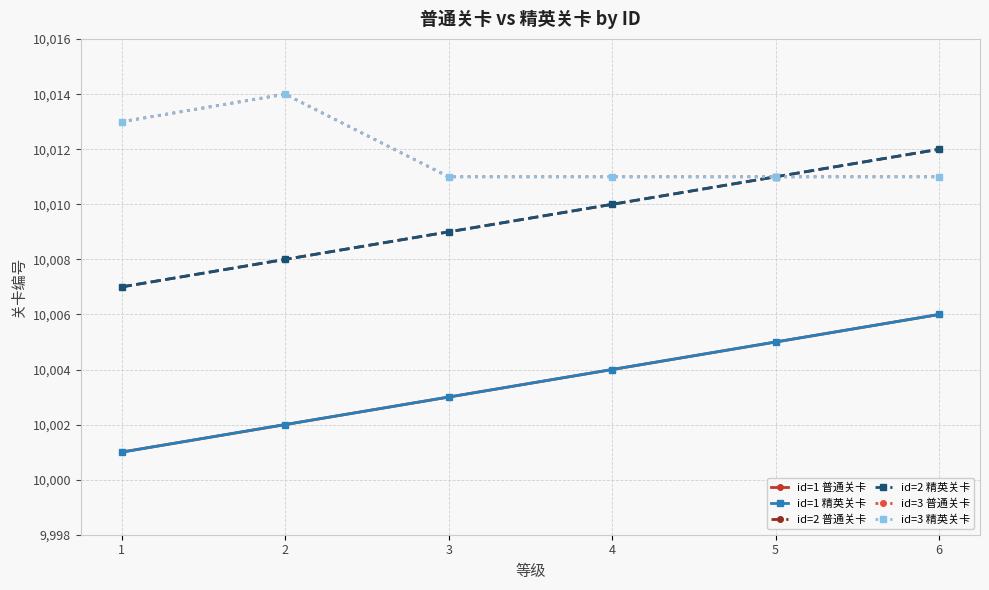

What is the minimum value shown in the chart?

10001